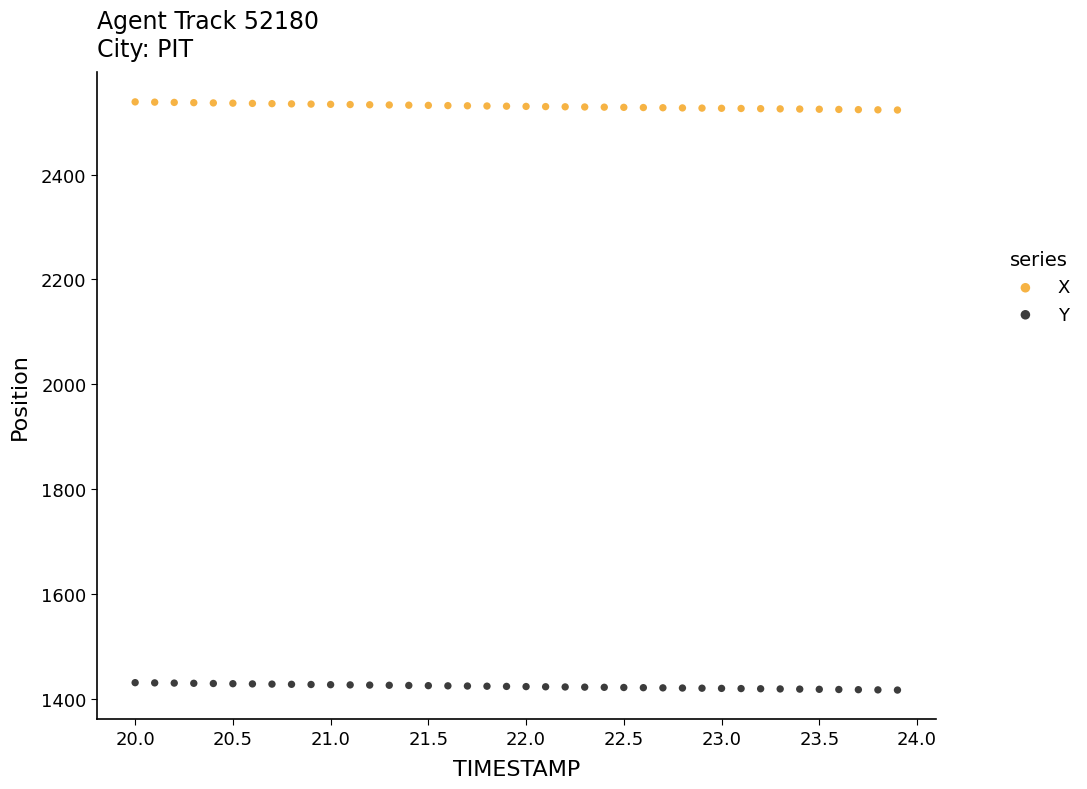

Which series reaches the minimum Y coordinate?

Y